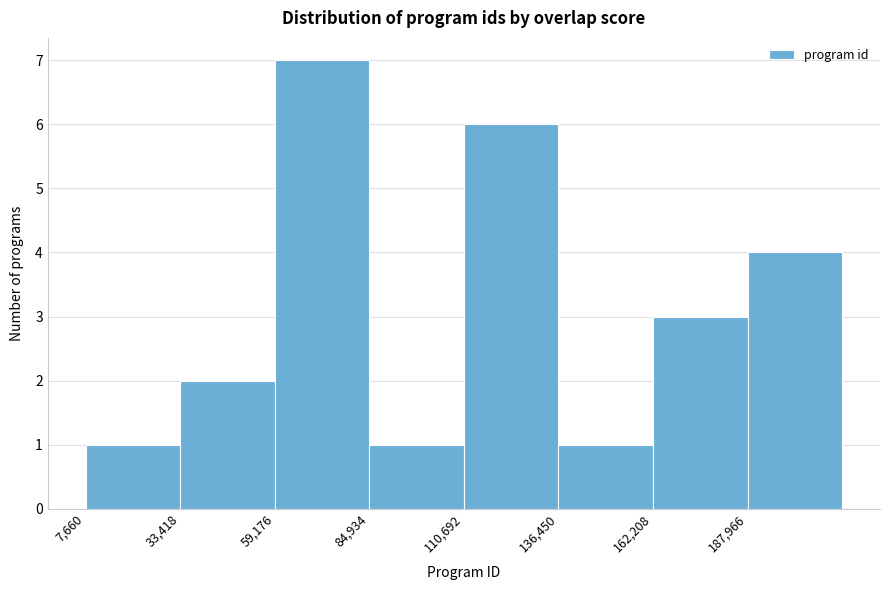

Reading left to right, transcribe this chart: for each bar, give the range it covers on the x-axis and its height. Neither the bar edges nor the heights are printed on the chart, so give them approximately, as read against the axes.

10000 to 35000: 1
35000 to 60000: 2
60000 to 85000: 7
85000 to 110000: 1
110000 to 135000: 6
135000 to 160000: 1
160000 to 190000: 3
190000 to 215000: 4